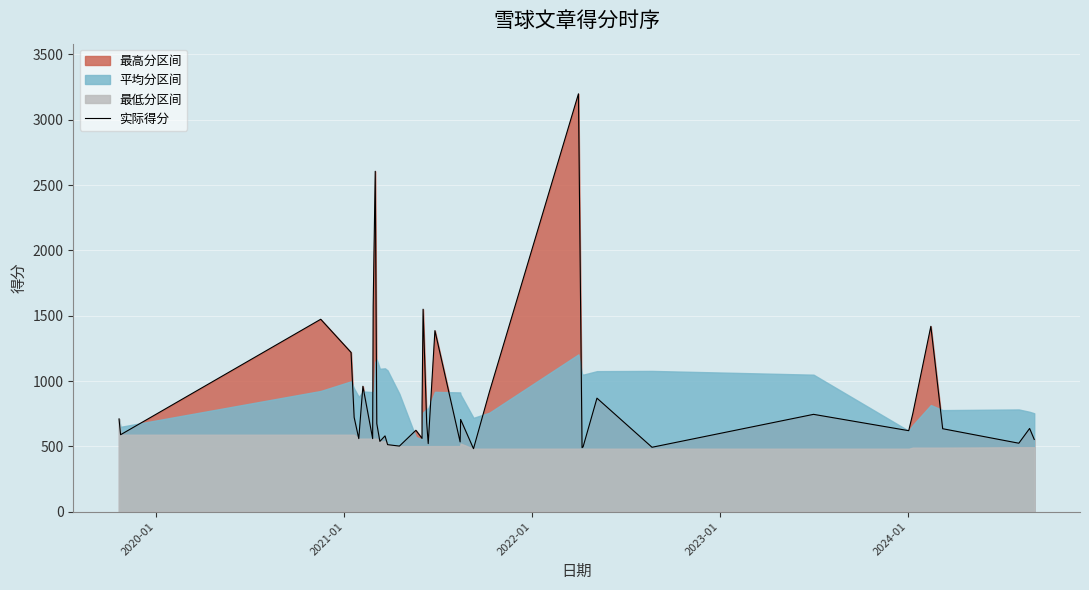

What is the maximum value shown in the chart?

3199